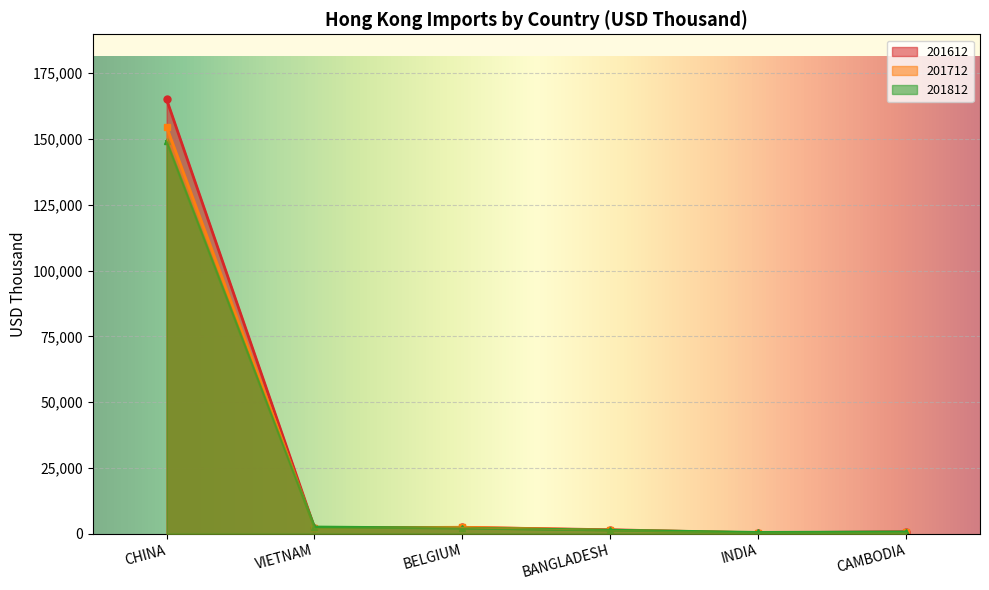

At which category is the sum across all series the highest?

CHINA